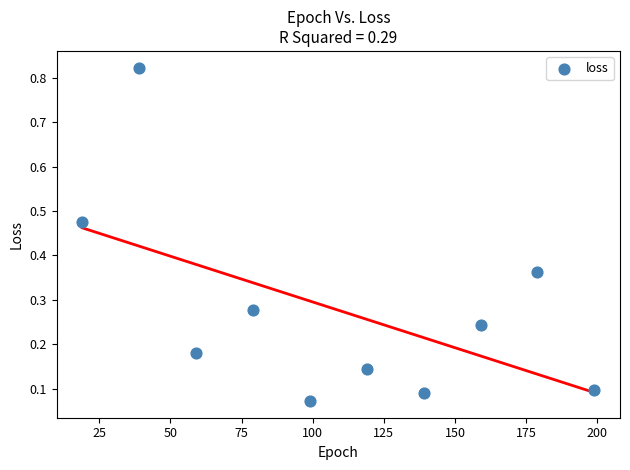

What is the range of X values (max minus min)?

180.0